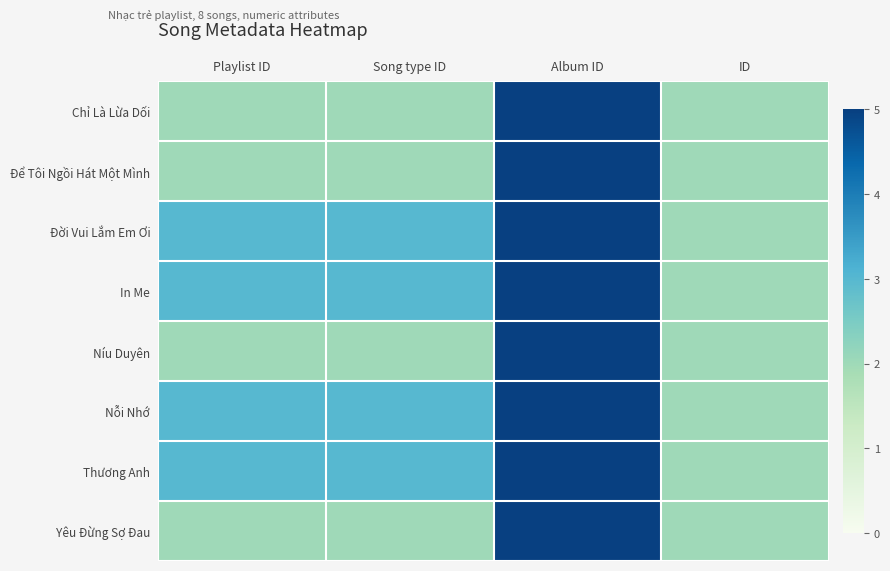

Reading left to right, list all the values displayed in this chart.

Chỉ Là Lừa Dối: Playlist ID=2	Song type ID=2	Album ID=5	ID=2
Để Tôi Ngồi Hát Một Mình: Playlist ID=2	Song type ID=2	Album ID=5	ID=2
Đời Vui Lắm Em Ơi: Playlist ID=3	Song type ID=3	Album ID=5	ID=2
In Me: Playlist ID=3	Song type ID=3	Album ID=5	ID=2
Níu Duyên: Playlist ID=2	Song type ID=2	Album ID=5	ID=2
Nỗi Nhớ: Playlist ID=3	Song type ID=3	Album ID=5	ID=2
Thương Anh: Playlist ID=3	Song type ID=3	Album ID=5	ID=2
Yêu Đừng Sợ Đau: Playlist ID=2	Song type ID=2	Album ID=5	ID=2